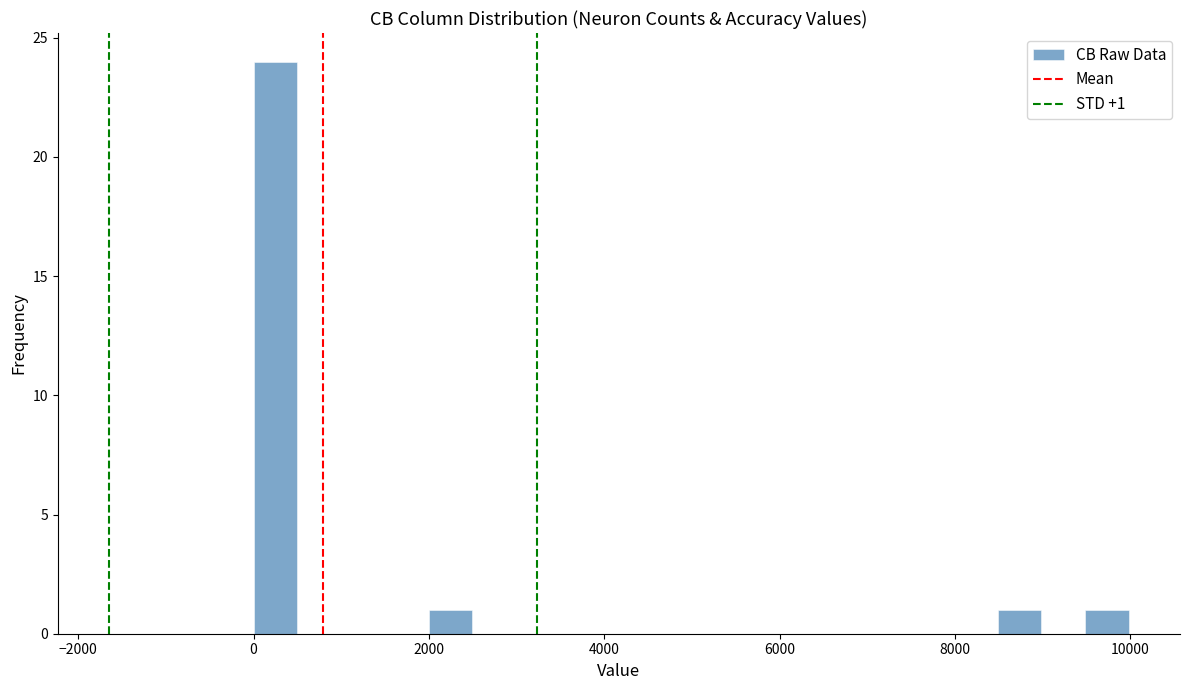

Around what value on the x-axis is the tallest bar? Give the approximate position of its centre, as read against the axis.

200